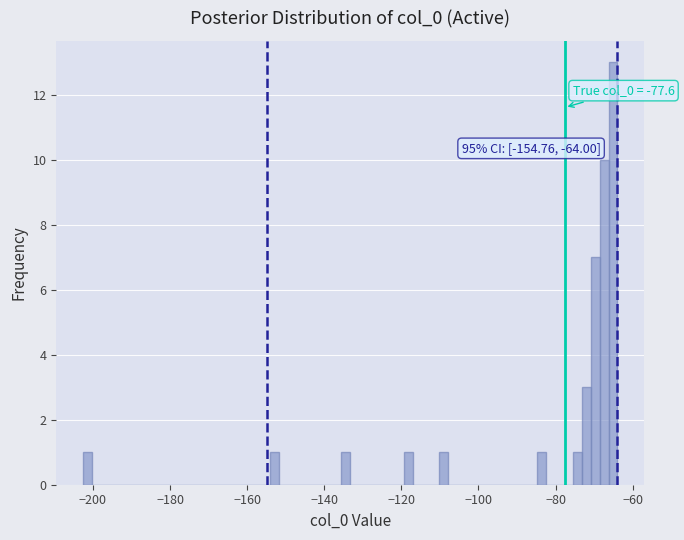

Read against the x-axis, roughly where is the centre of the tallest bar?

-66